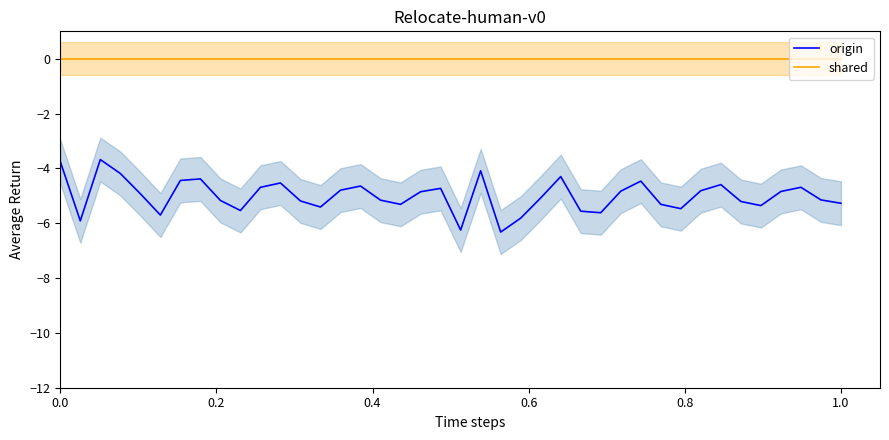

True or false: origin and shared intersect in this chart.

False